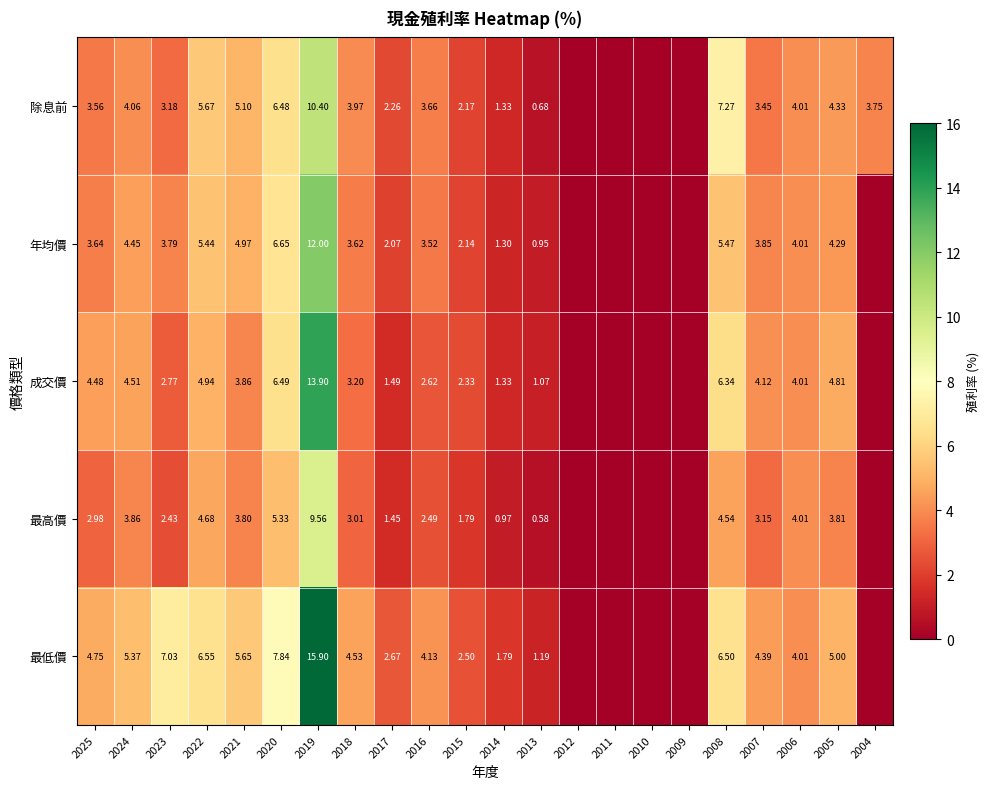

What is the spread (max minus min) of values at 2024?

1.5